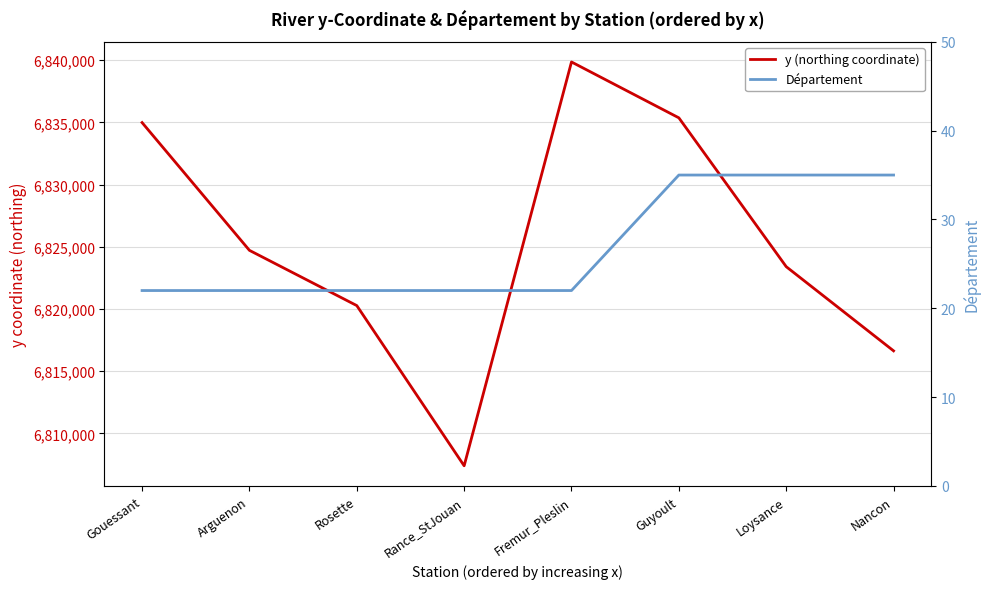

Does the chart have visible grid lines?

Yes